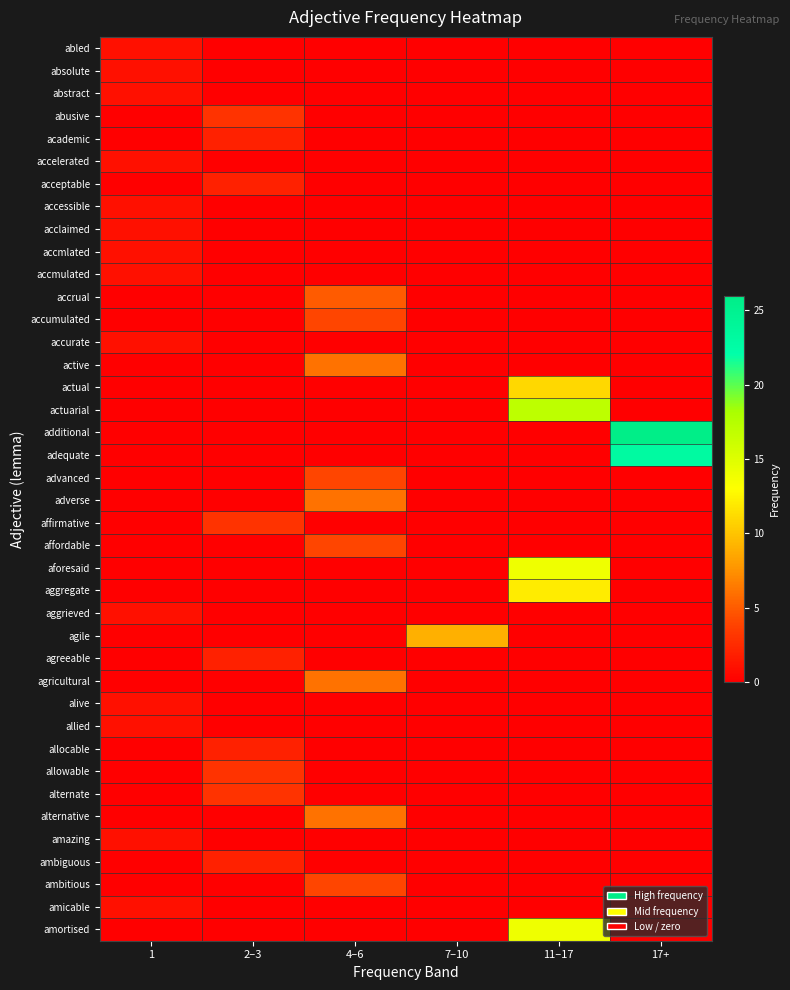

What is the difference between the highest and lowest values at 17+?

26